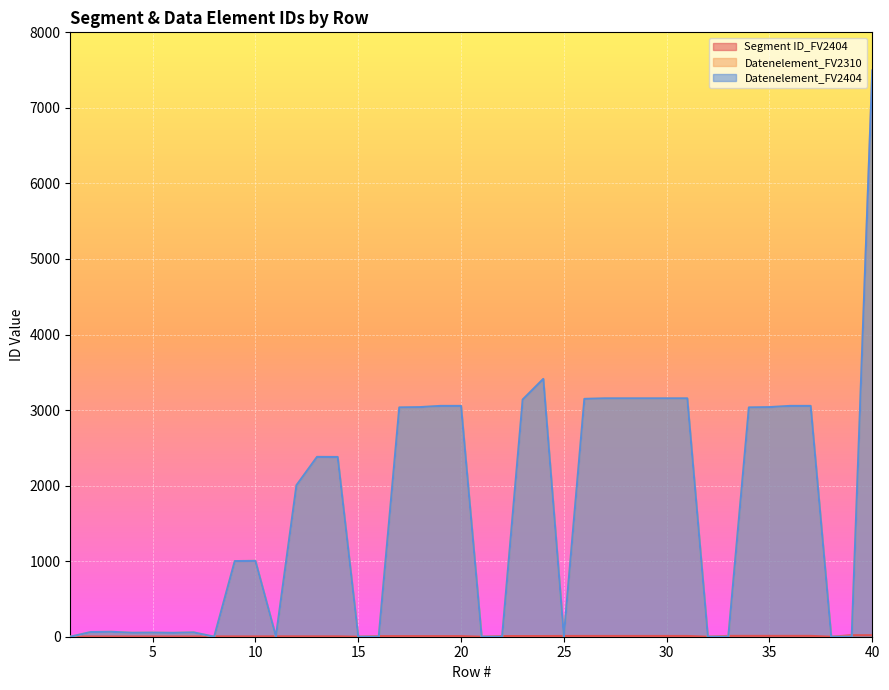

List the series in order of their peak value, highest first.

Datenelement_FV2310, Datenelement_FV2404, Segment ID_FV2404